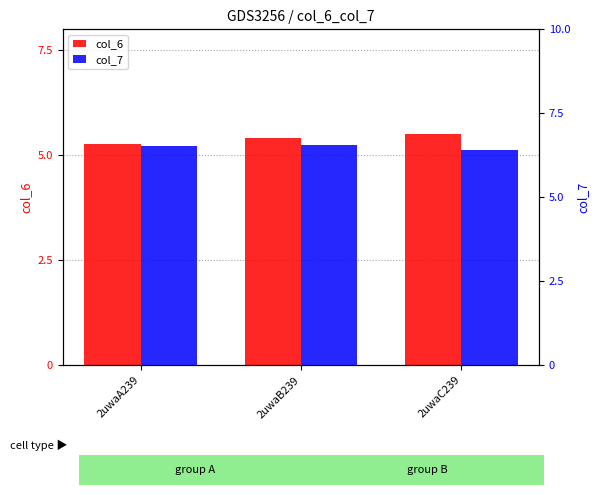

At which label is col_7 closest to 6?

2uwaC239